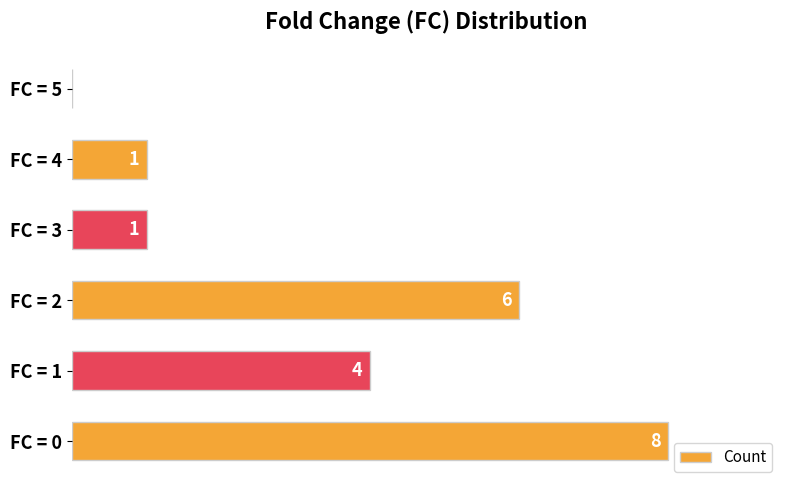

At which label is the value closest to 4?

FC = 1